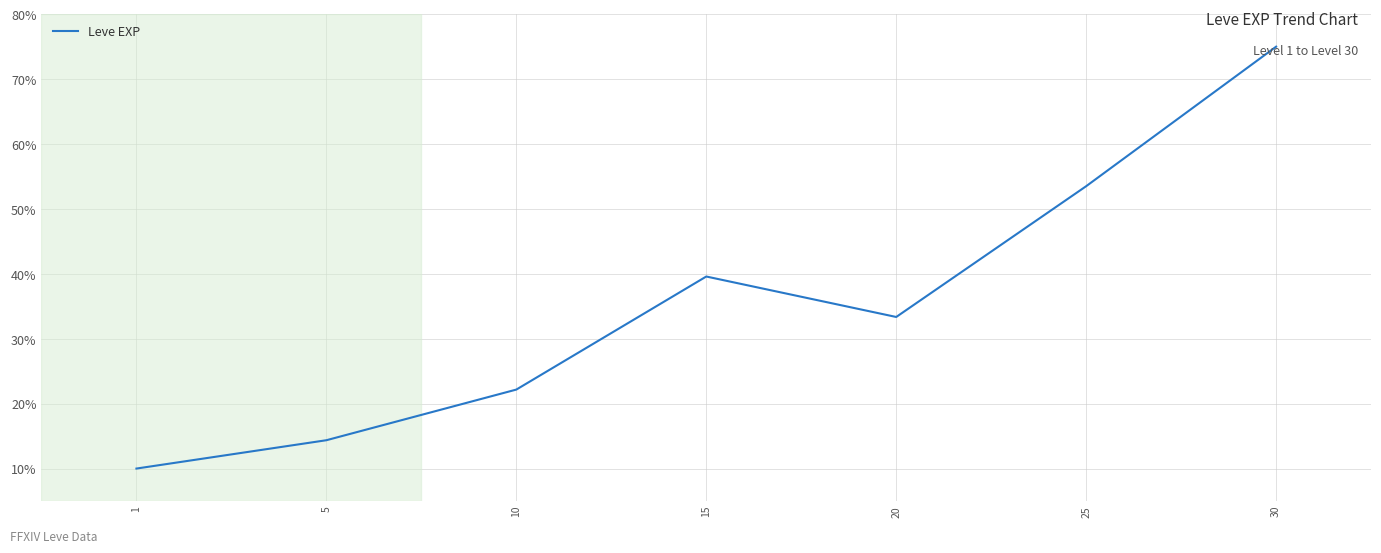

How many interior local valleys (lower than both neighbors) does the data have?

1